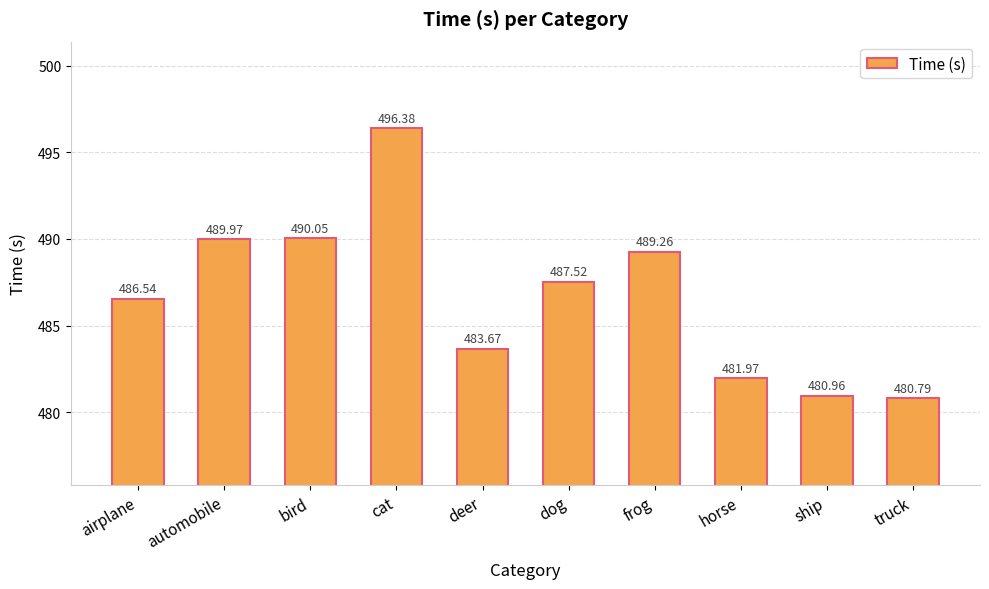

What is the label of the 5th bar from the left?

deer